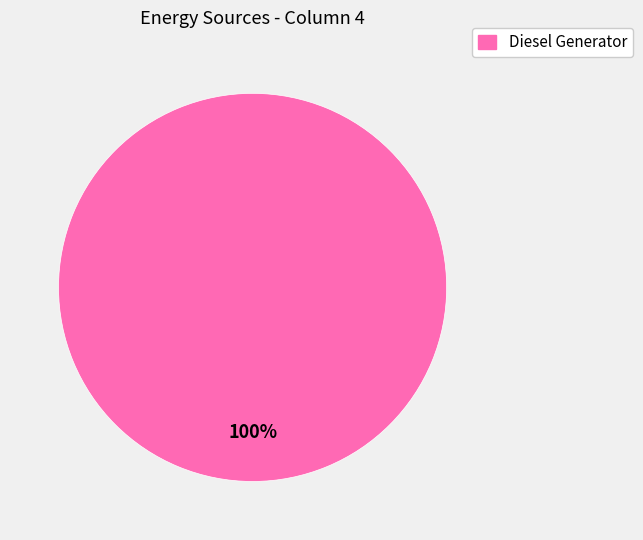

Is there any slice that represents more than half of the pie?

Yes